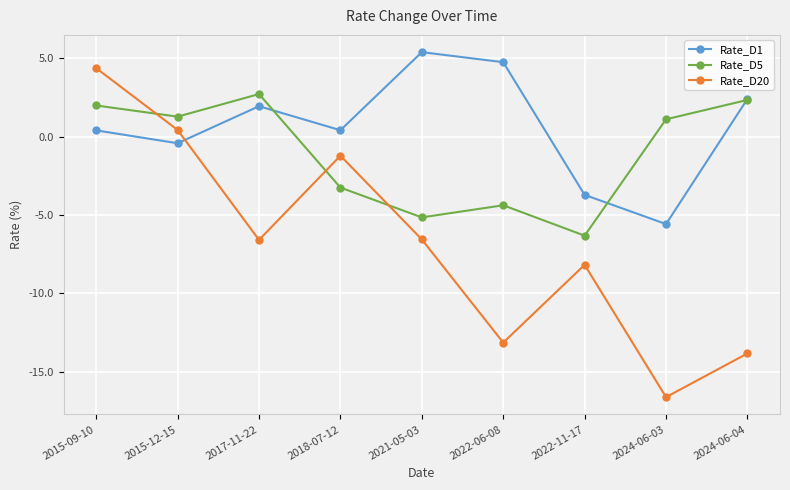

At which category does the chart reach its minimum across all series?

2024-06-03